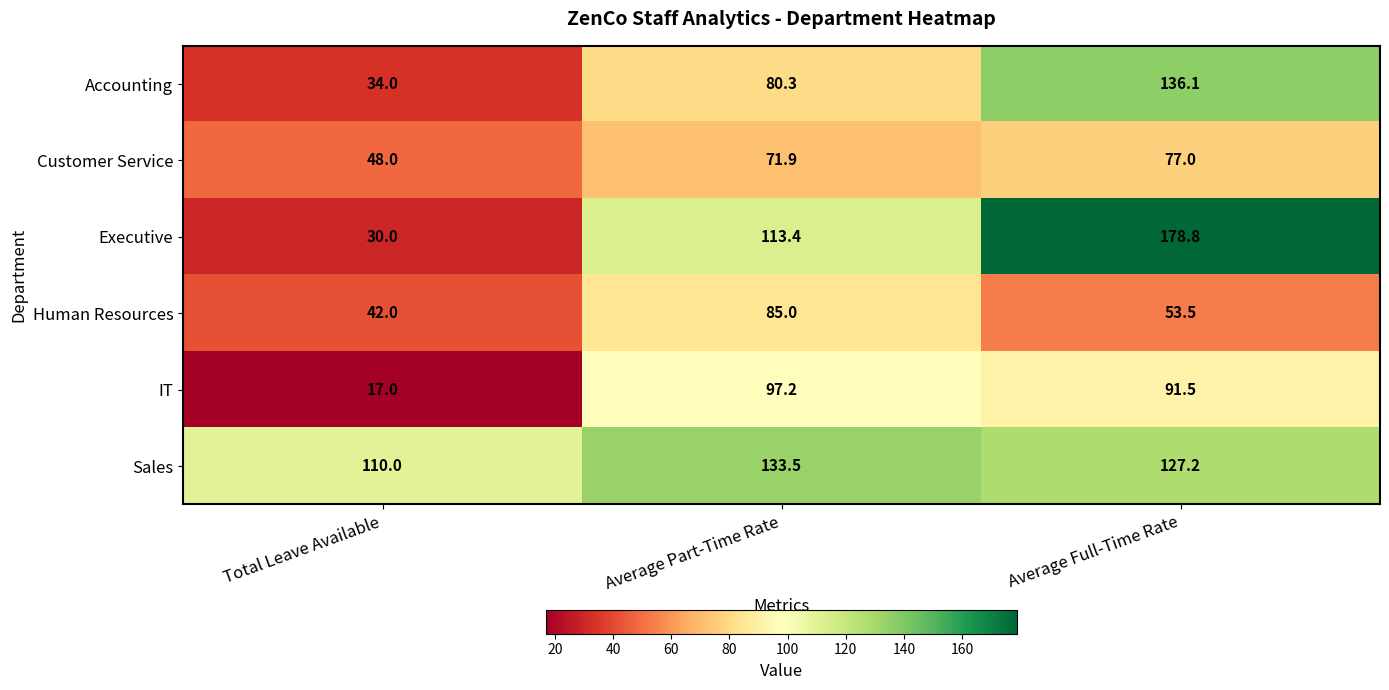

Which series changed the most between Average Part-Time Rate and Average Full-Time Rate?

Executive